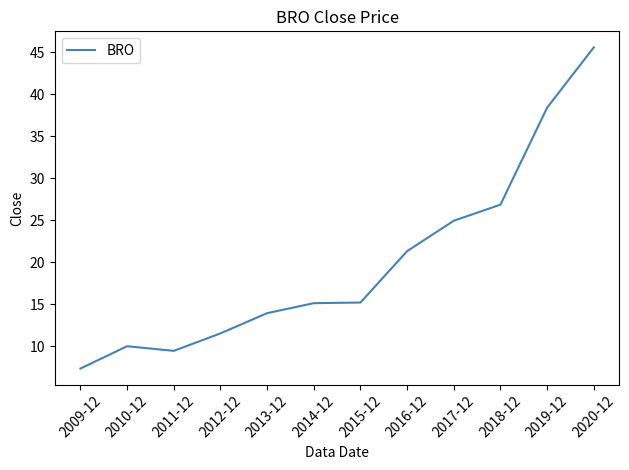

What is the change in value from 2019-12 to 2020-12?

+7.2